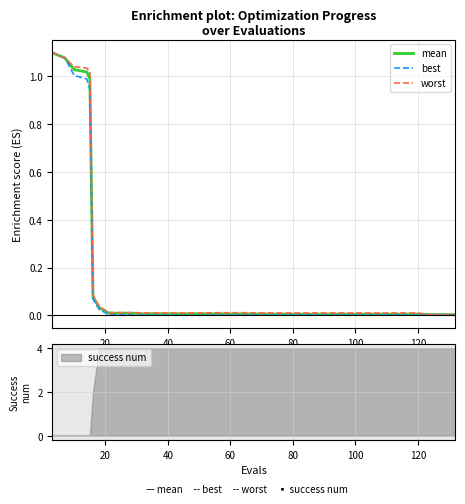

Reading left to right, transcribe all the data shown in this chart.

mean: 1.1	1.1	1.1	1.0	1.0	1.0	1.0	0.1	0.0	0.0	0.0	0.0	0.0	0.0	0.0	0.0	0.0	0.0	0.0	0.0	0.0	0.0	0.0	0.0	0.0	0.0	0.0	0.0	0.0	0.0	0.0	0.0	0.0	0.0	0.0	0.0	0.0	0.0	0.0	0.0
best: 1.1	1.1	1.1	1.0	1.0	1.0	0.9	0.1	0.0	0.0	0.0	0.0	0.0	0.0	0.0	0.0	0.0	0.0	0.0	0.0	0.0	0.0	0.0	0.0	0.0	0.0	0.0	0.0	0.0	0.0	0.0	0.0	0.0	0.0	0.0	0.0	0.0	0.0	0.0	0.0
worst: 1.1	1.1	1.1	1.0	1.0	1.0	1.0	0.1	0.0	0.0	0.0	0.0	0.0	0.0	0.0	0.0	0.0	0.0	0.0	0.0	0.0	0.0	0.0	0.0	0.0	0.0	0.0	0.0	0.0	0.0	0.0	0.0	0.0	0.0	0.0	0.0	0.0	0.0	0.0	0.0